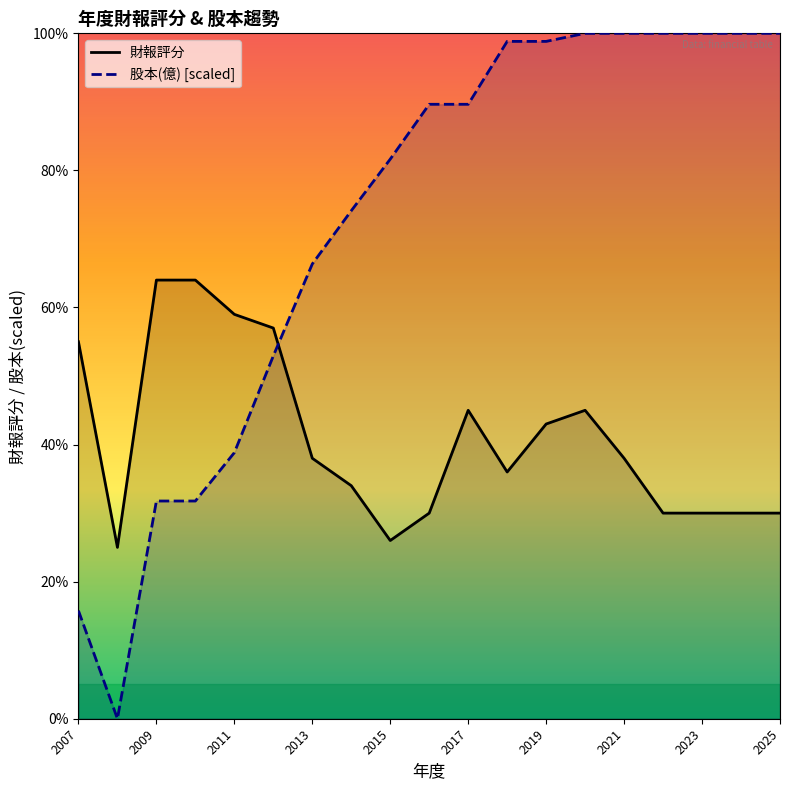

What is the difference between the highest and lowest values at 2025?

70.0